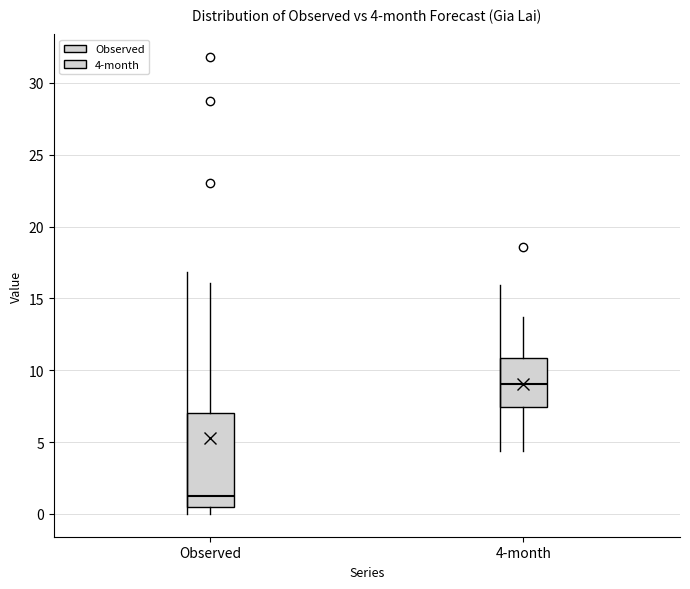

Which box's median line is the highest?

4-month